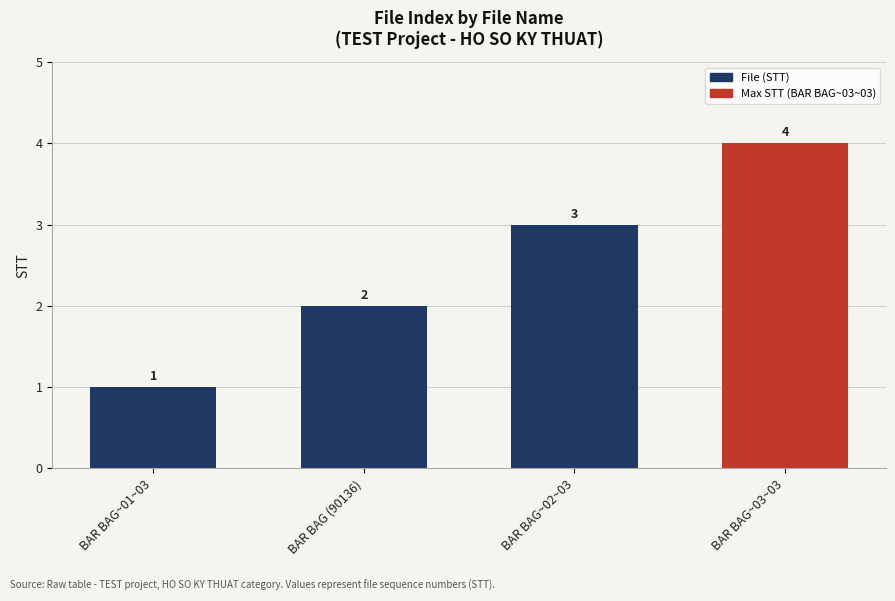

List the labels in order of value, largest first.

BAR BAG~03~03, BAR BAG~02~03, BAR BAG (90136), BAR BAG~01~03